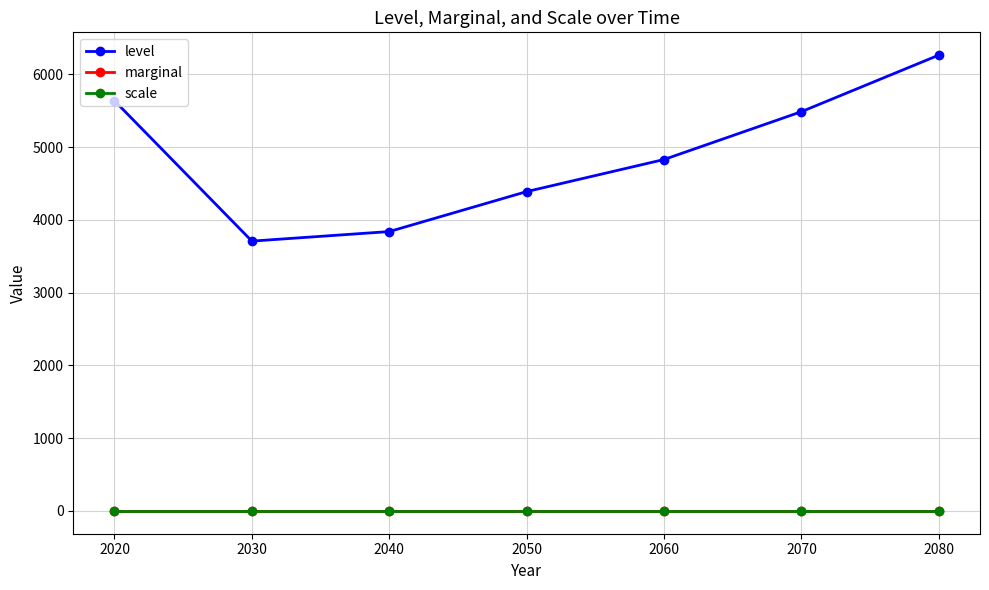

What is the highest value of the level series?

6263.0